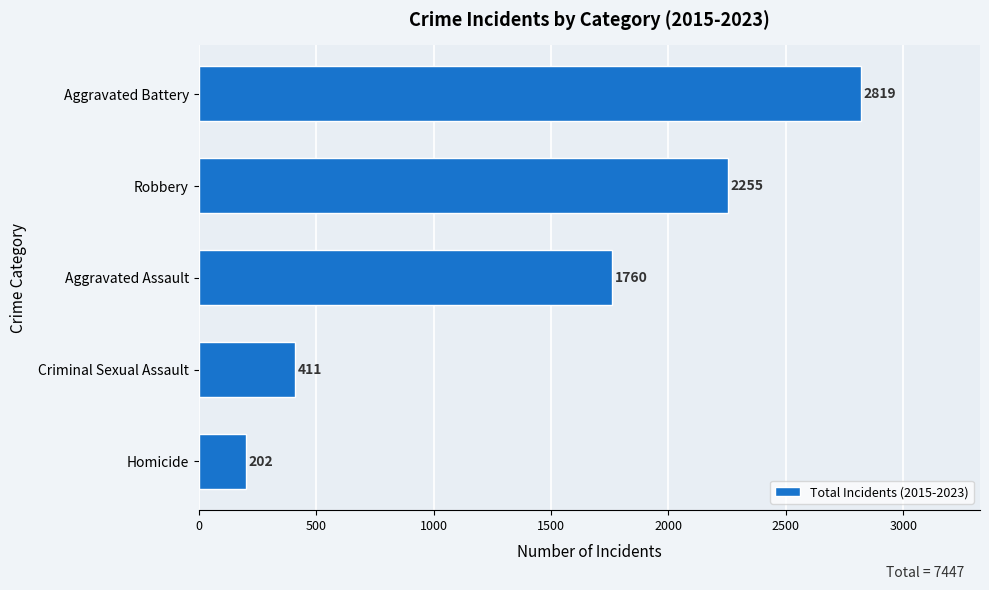

Which has a higher value, Criminal Sexual Assault or Aggravated Assault?

Aggravated Assault